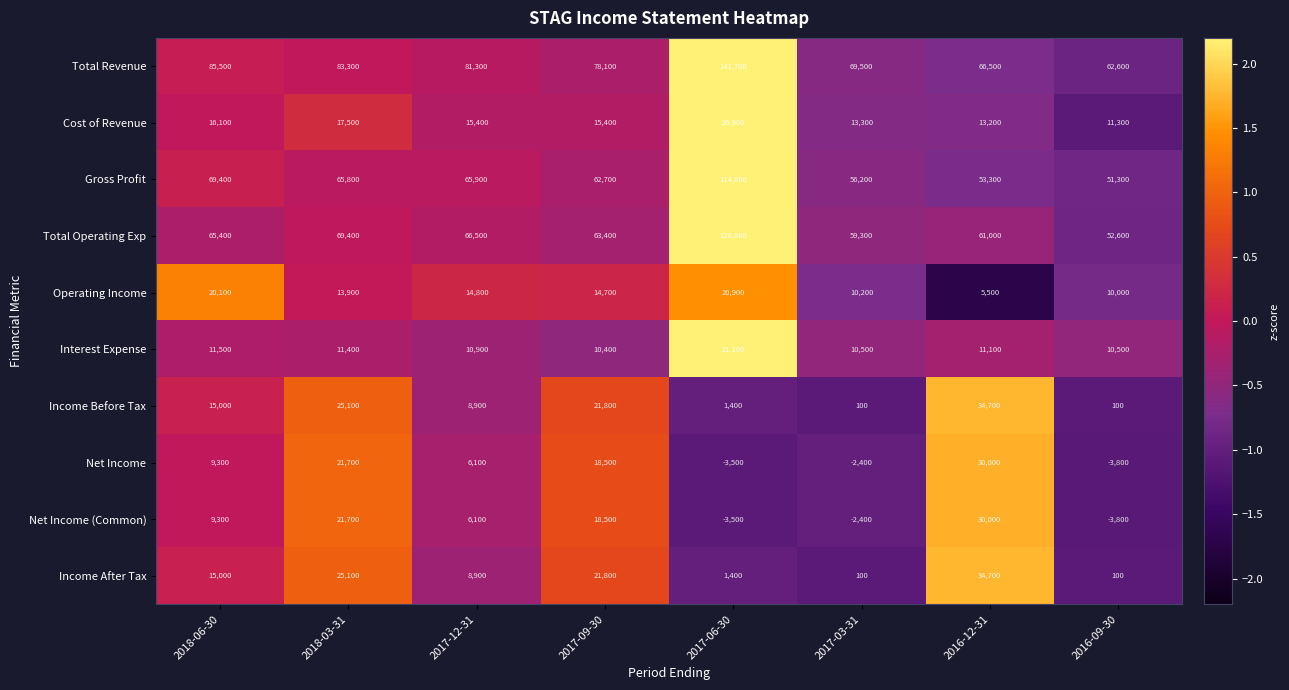

What is the maximum value shown in the chart?

141700